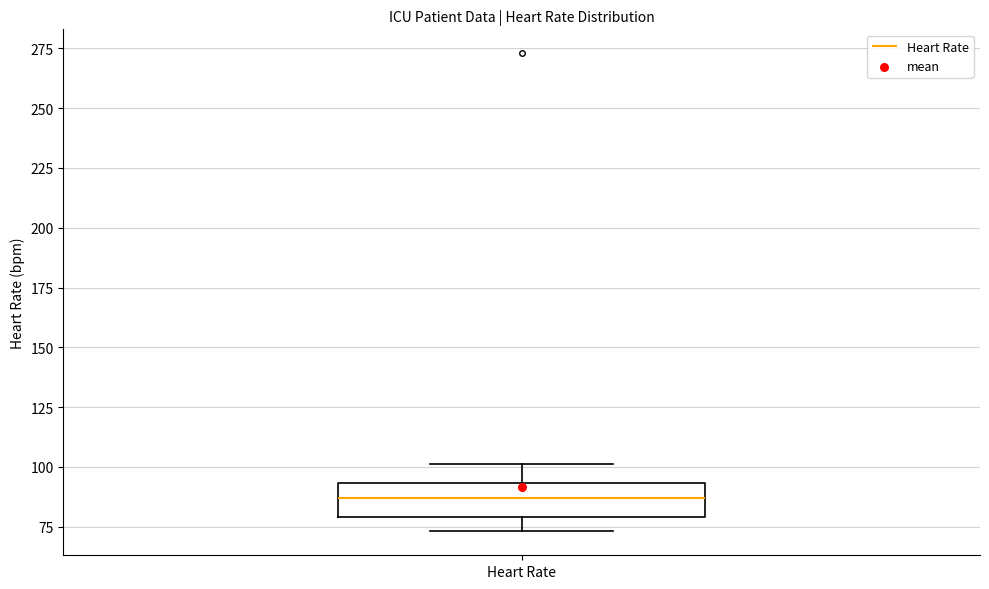

Read this box plot against the y-axis: the position of the median line, the range covered by the box, and the ends of both whiskers. The values are not printed on the chart, so give them approximately, as read against the axis.

median 85, box 80 to 95, whiskers 75 to 100